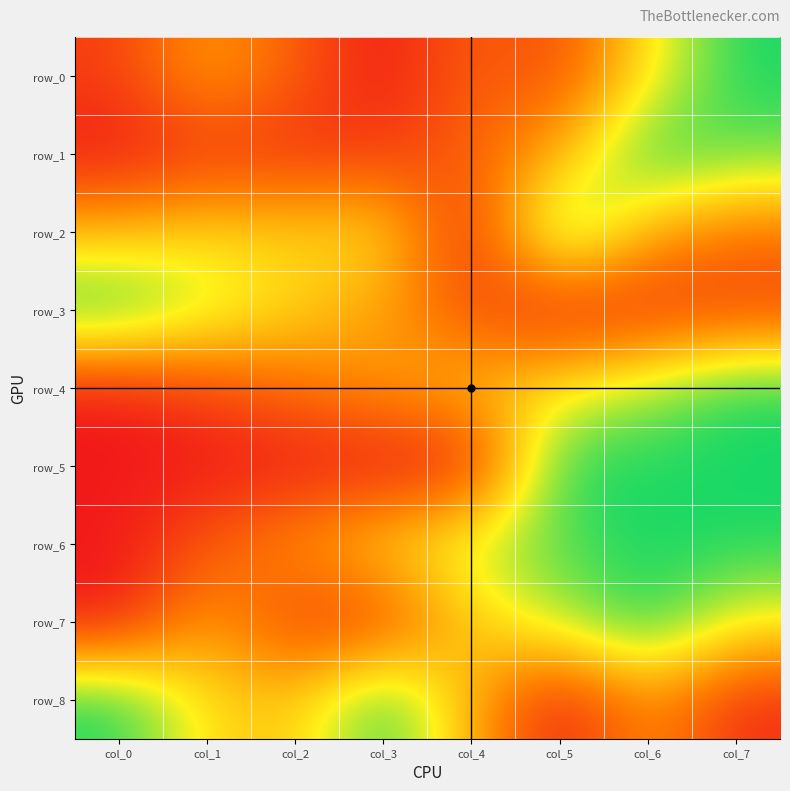

Reading left to right, transcribe all the data shown in this chart.

row_0: 0.1	0.4	0.2	0.0	0.2	0.2	0.6	1.0
row_1: 0.0	0.1	0.1	0.1	0.2	0.5	1.0	0.9
row_2: 0.5	0.6	0.6	0.6	0.0	1.0	0.5	0.3
row_3: 1.0	0.8	0.6	0.4	0.2	0.0	0.1	0.1
row_4: 0.0	0.1	0.3	0.4	0.5	0.6	0.8	1.0
row_5: 0.0	0.0	0.0	0.0	0.0	1.0	1.0	1.0
row_6: 0.0	0.2	0.4	0.6	0.8	0.9	1.0	1.0
row_7: 0.0	0.4	0.1	0.1	0.6	0.8	1.0	0.7
row_8: 1.0	0.6	0.5	1.0	0.5	0.0	0.4	0.1